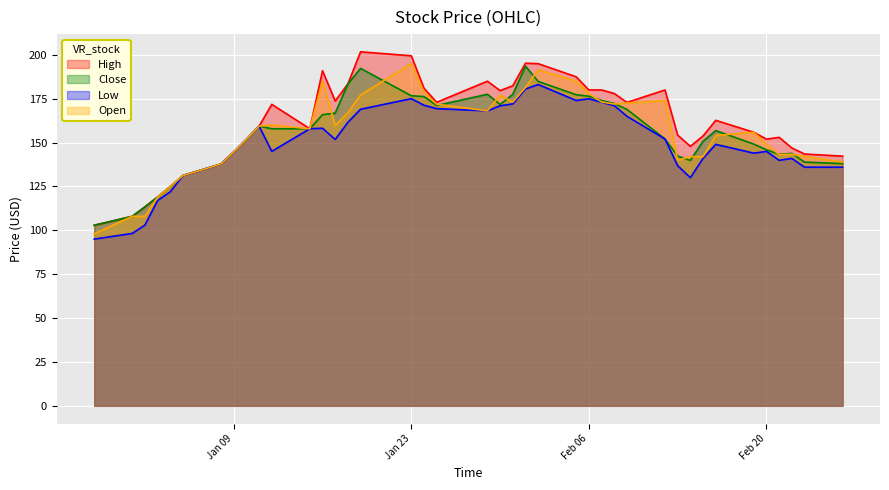

True or false: Low and Open cross at least once.

False